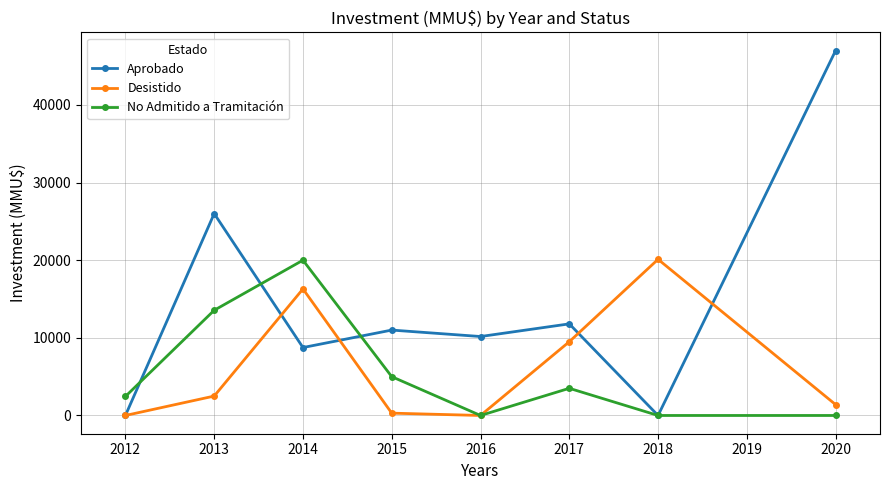

Reading left to right, list all the values displayed in this chart.

Aprobado: 0	26000	8750	11000	10170	11800	0	47000
Desistido: 0	2500	16300	300	0	9500	20114	1400
No Admitido a Tramitación: 2450	13550	20000	5000	0	3500	0	0